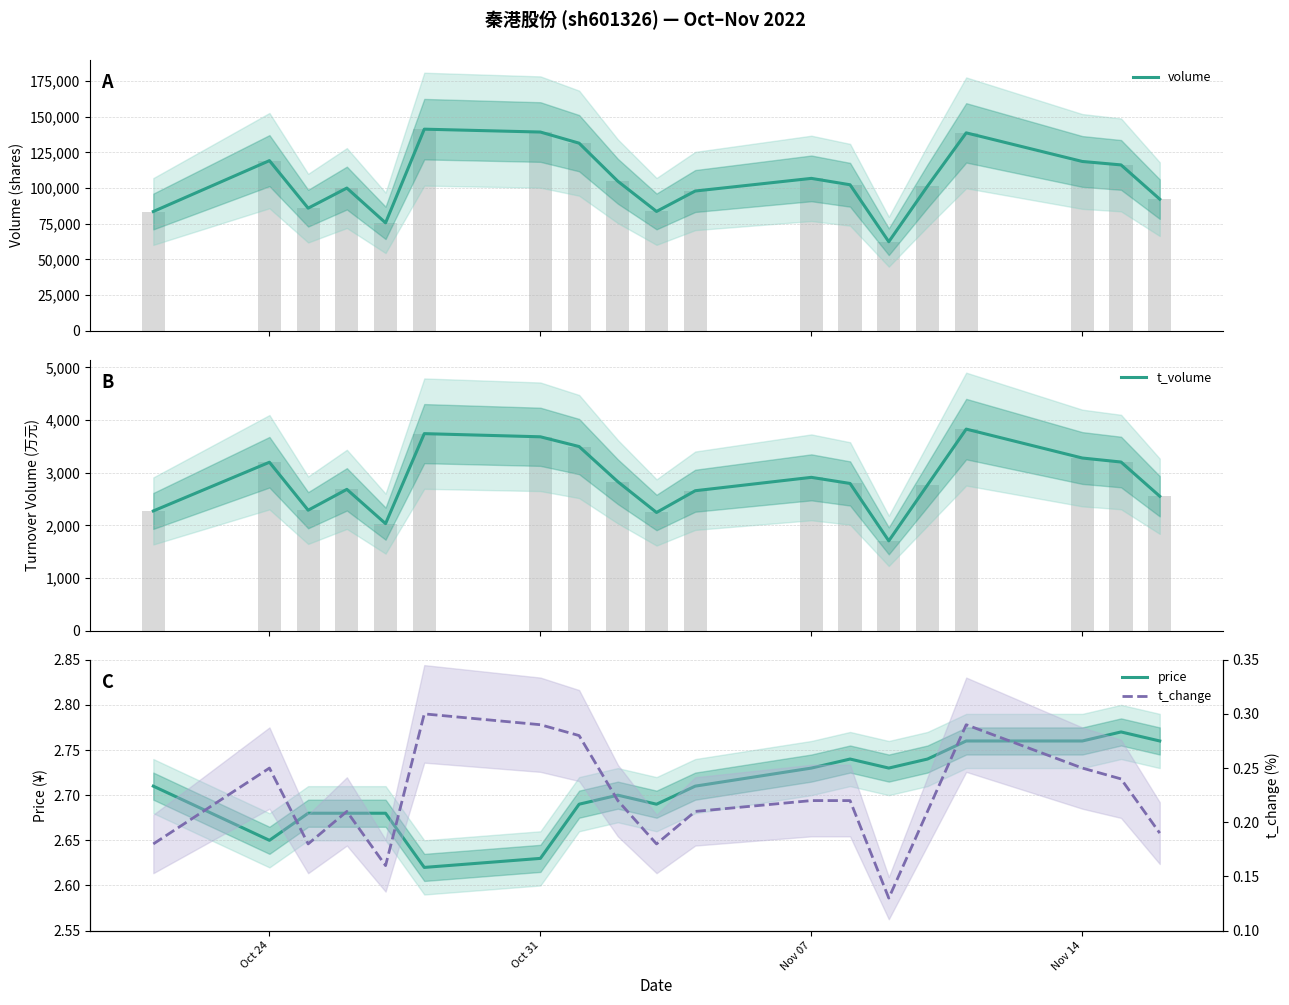

Reading left to right, list all the values displayed in this chart.

volume: 83577.0	119227.0	85915.0	100003.0	75627.0	141275.0	139266.0	131466.0	104778.0	83629.0	97935.0	106791.0	102314.0	62391.0	101349.0	138694.0	118642.0	116232.0	92234.0
t_volume: 2274.0	3199.0	2288.0	2684.0	2033.0	3742.0	3682.0	3497.0	2829.0	2245.0	2658.0	2912.0	2796.0	1706.0	2767.0	3828.0	3279.0	3203.0	2553.0
price: 2.7	2.6	2.7	2.7	2.7	2.6	2.6	2.7	2.7	2.7	2.7	2.7	2.7	2.7	2.7	2.8	2.8	2.8	2.8
t_change: 0.2	0.2	0.2	0.2	0.2	0.3	0.3	0.3	0.2	0.2	0.2	0.2	0.2	0.1	0.2	0.3	0.2	0.2	0.2